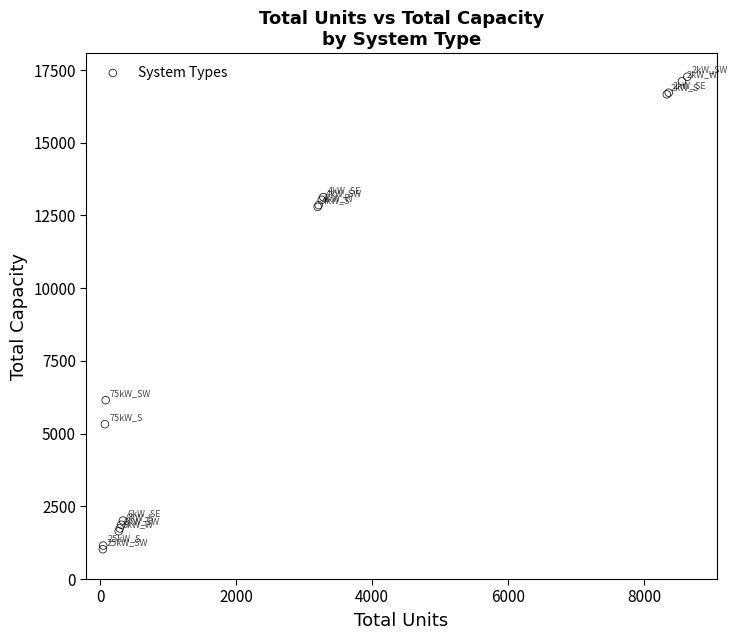

What Y value in the scatter plot is closest to 9146?

6150